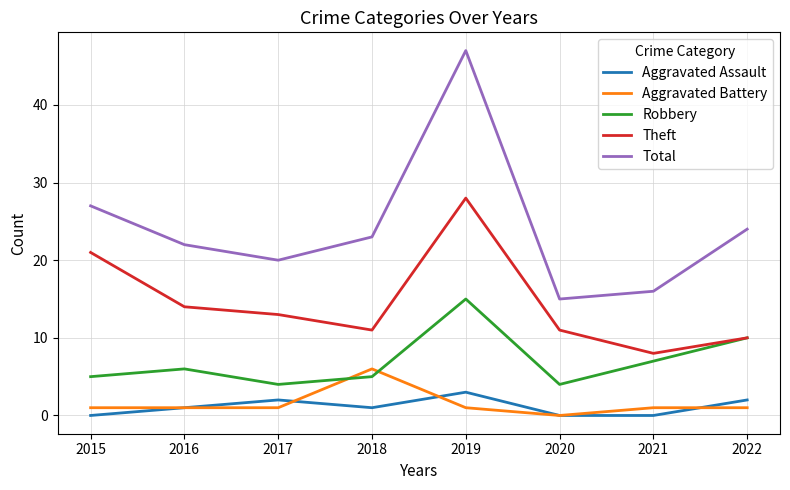

What is the difference between the maximum and minimum values in the Aggravated Assault series?

3